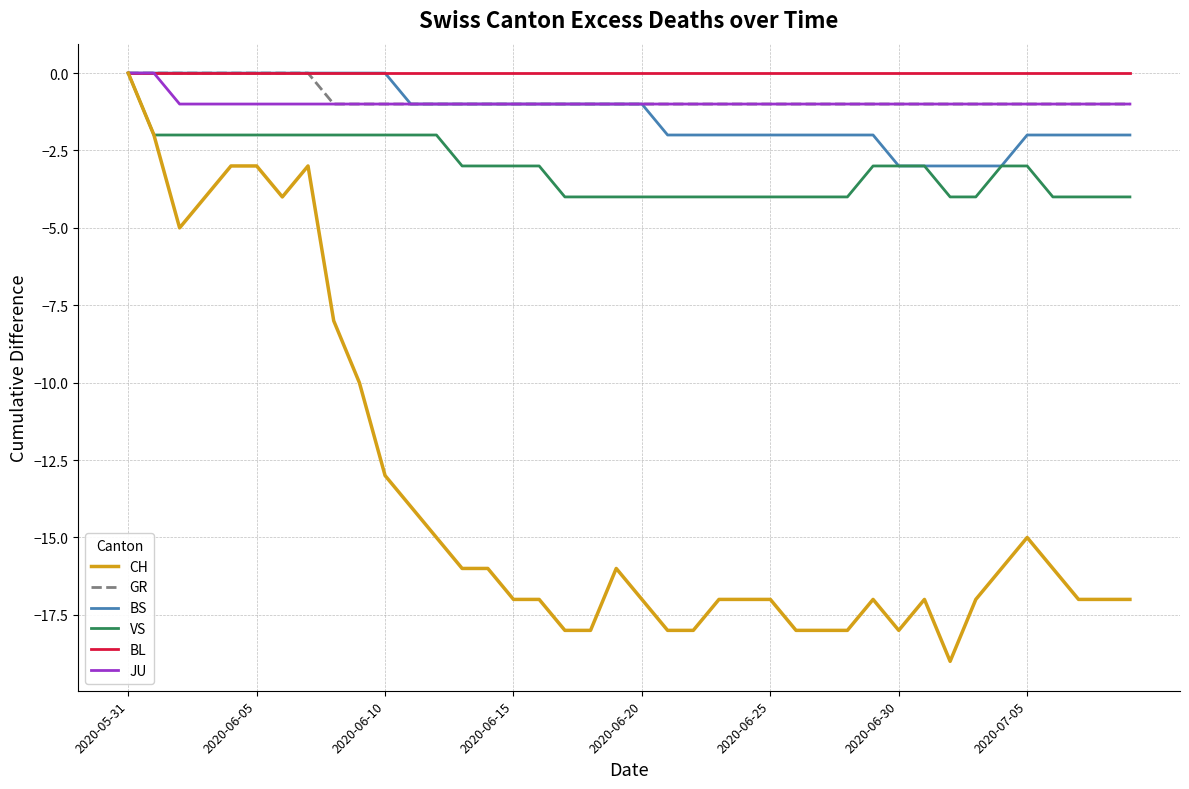

What is the smallest value displayed?

-19